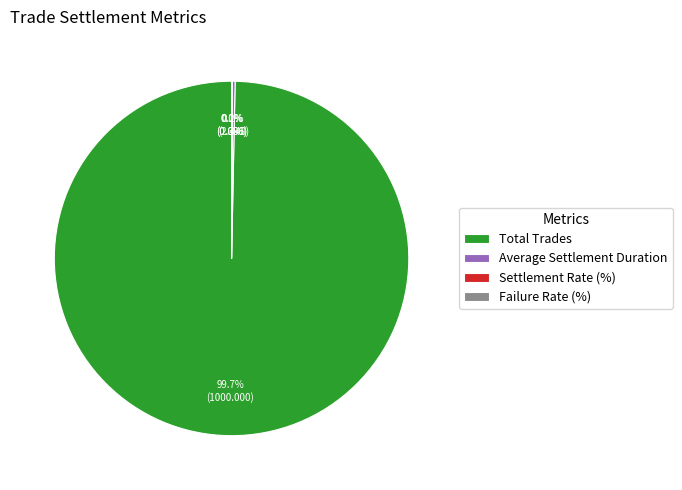

Does Total Trades account for over 50% of the chart?

Yes